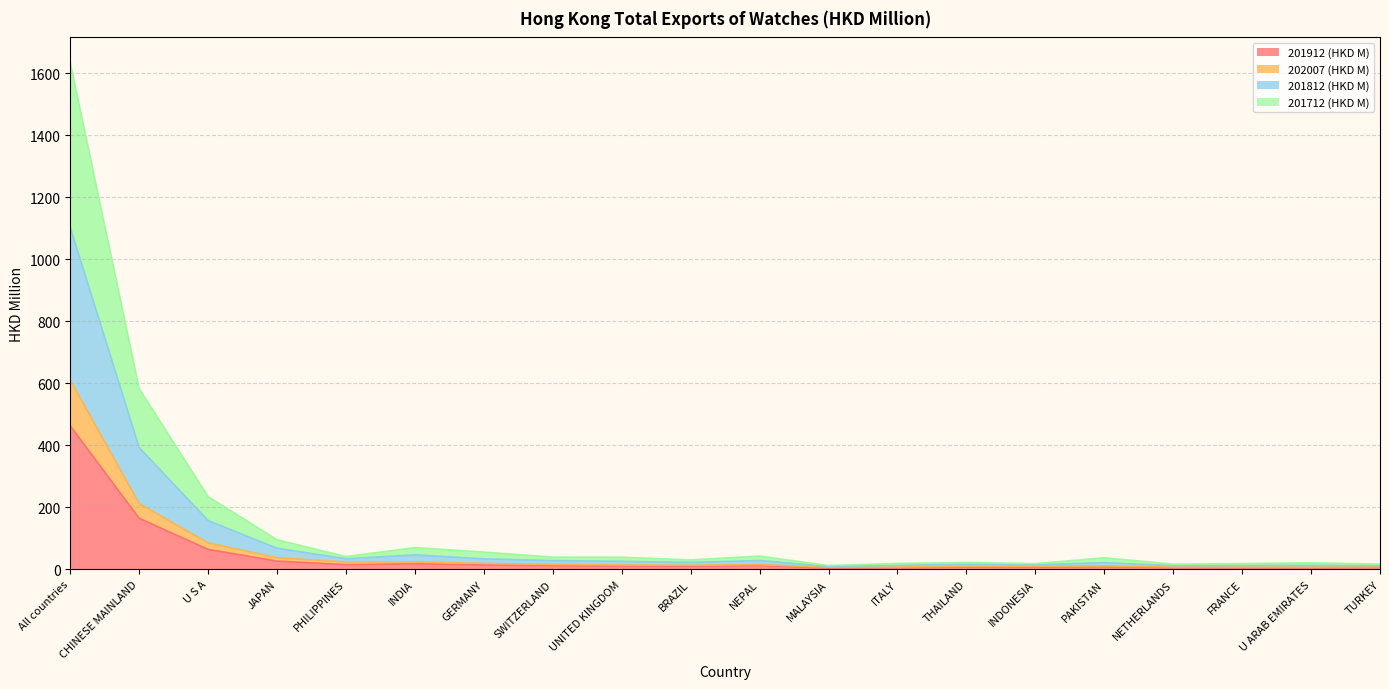

At which category is the sum across all series the highest?

All countries